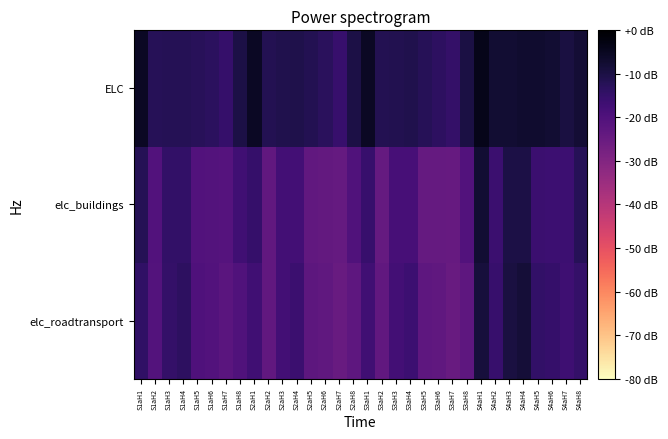

Which label corresponds to the smallest value in the chart?

S3aH7